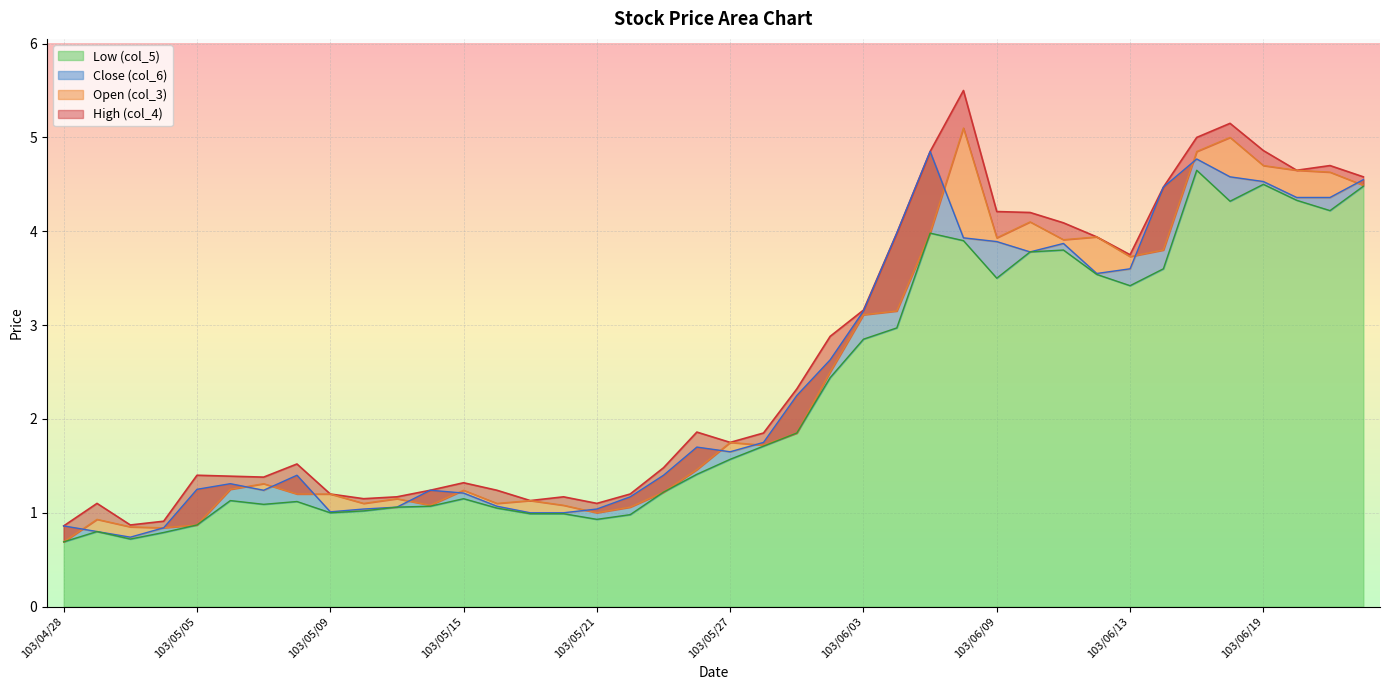

True or false: Open (col_3) and Low (col_5) cross at least once.

False